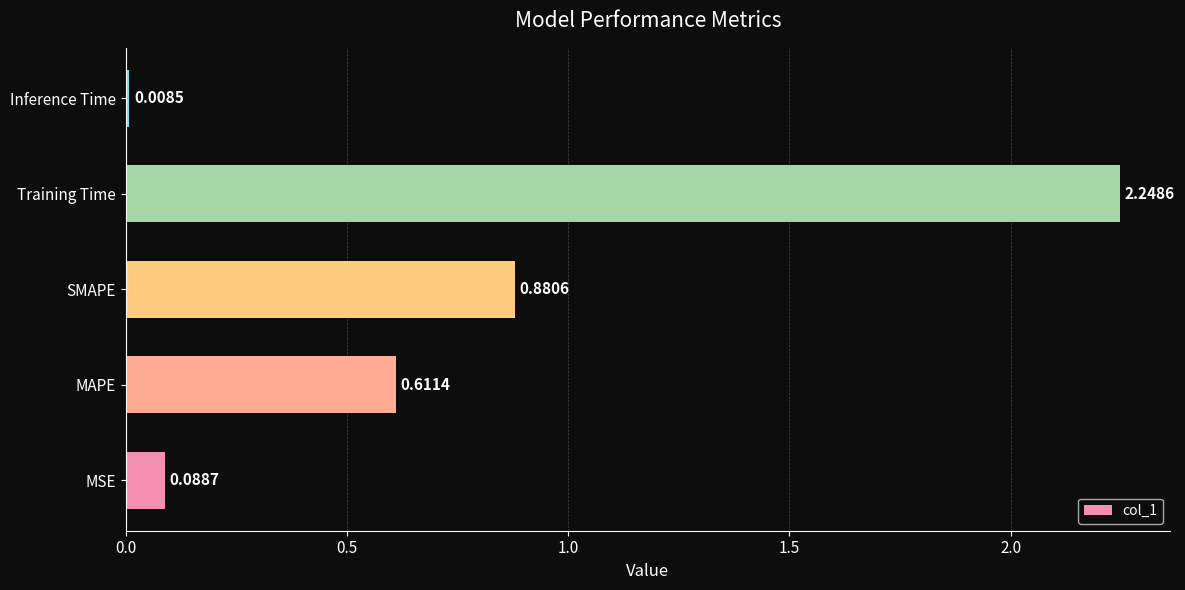

What is the average value?

0.8